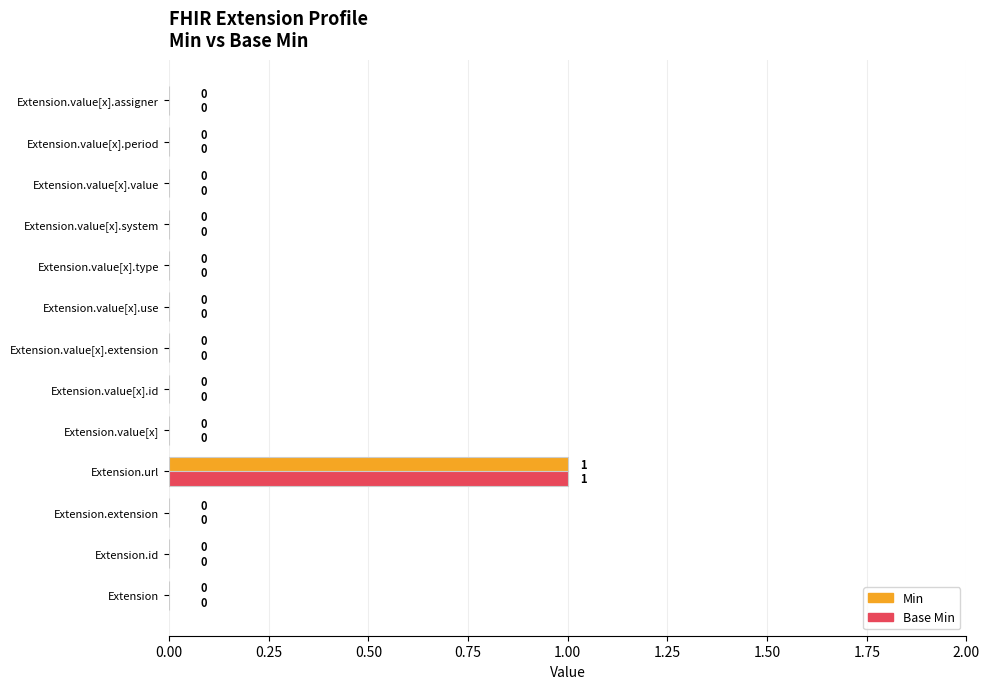

True or false: Base Min has a value of -1 at Extension.value[x].

False